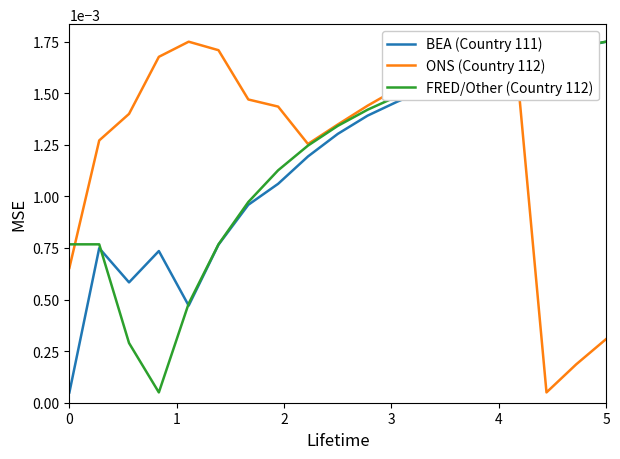

How many lines are shown in the chart?

3